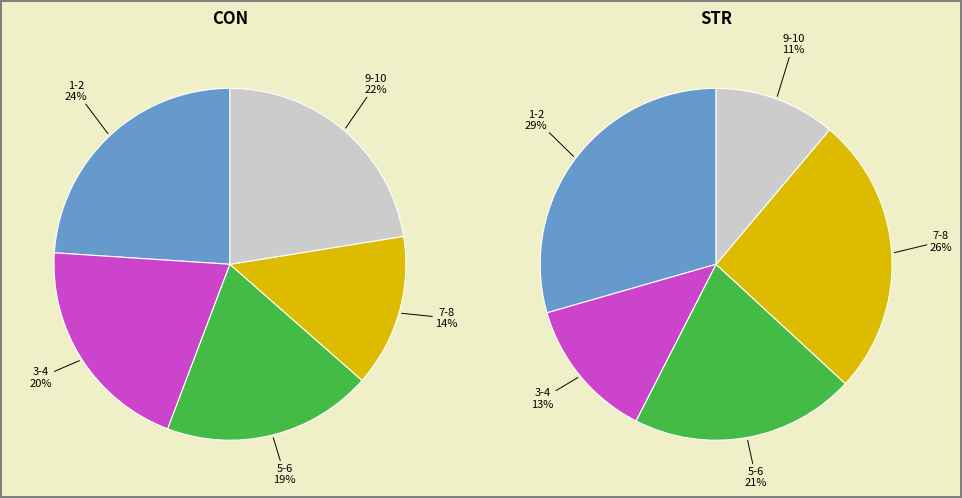

True or false: 4 accounts for 1% of the total.

False